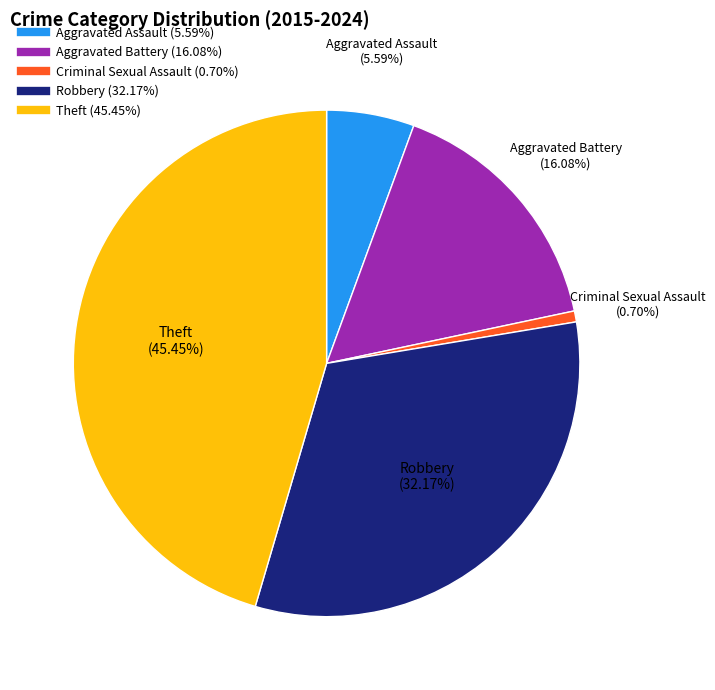

To the nearest percent, what is the difference between the largest and smallest slice percentages?

45%